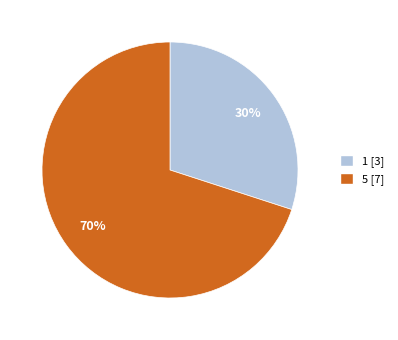

What is the ratio of the value at 1 to the value at 5?

0.4